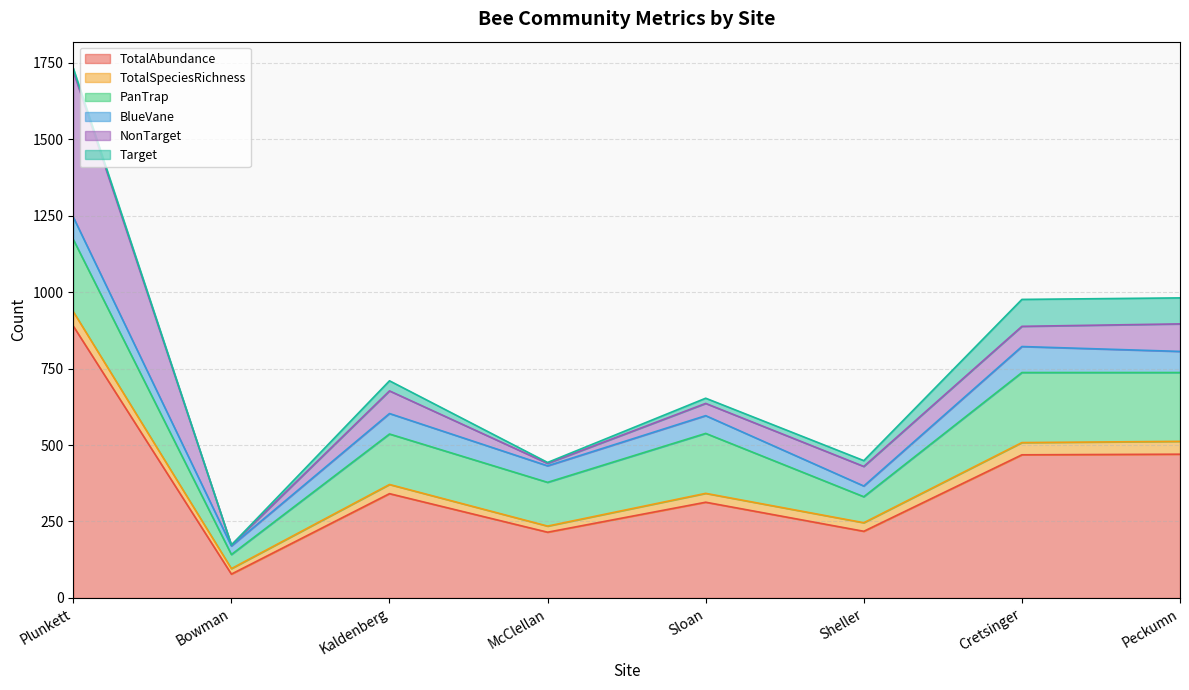

Which series has the largest total across all categories?

TotalAbundance